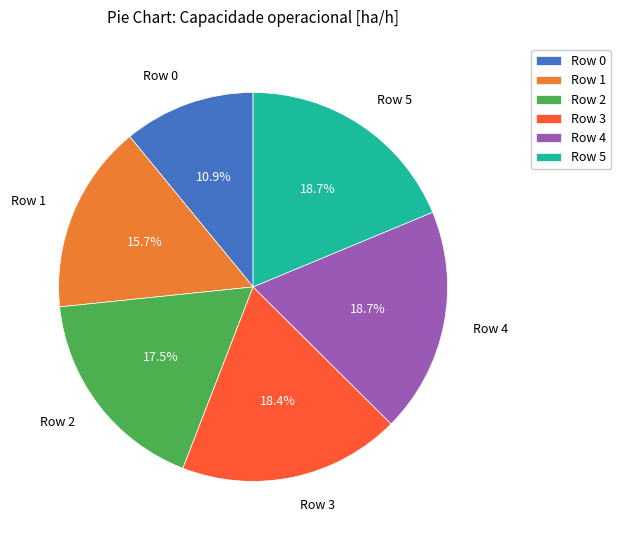

Is the sum of Row 1 and Row 2 greater than half?

No